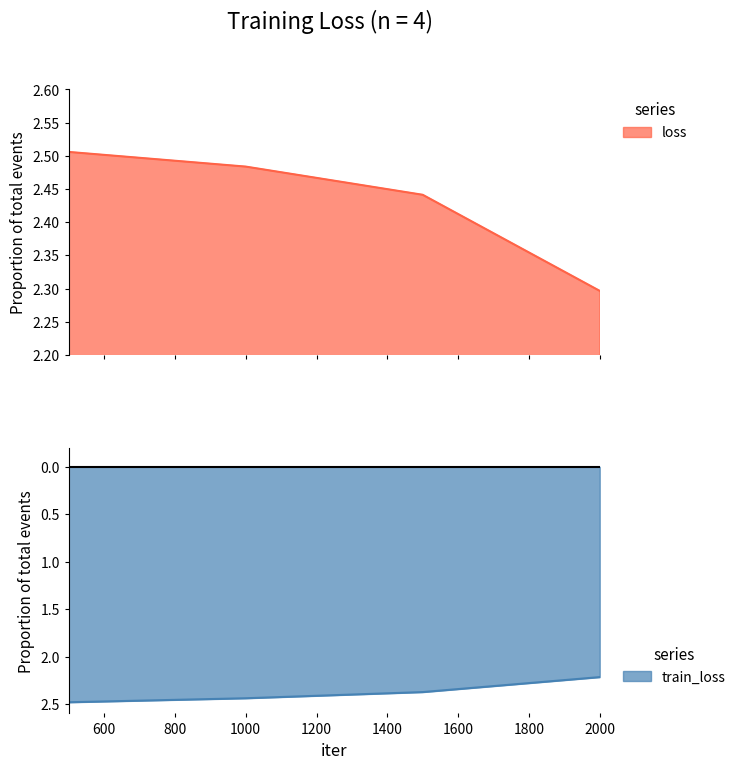

Between 500 and 2000, which is larger?

500